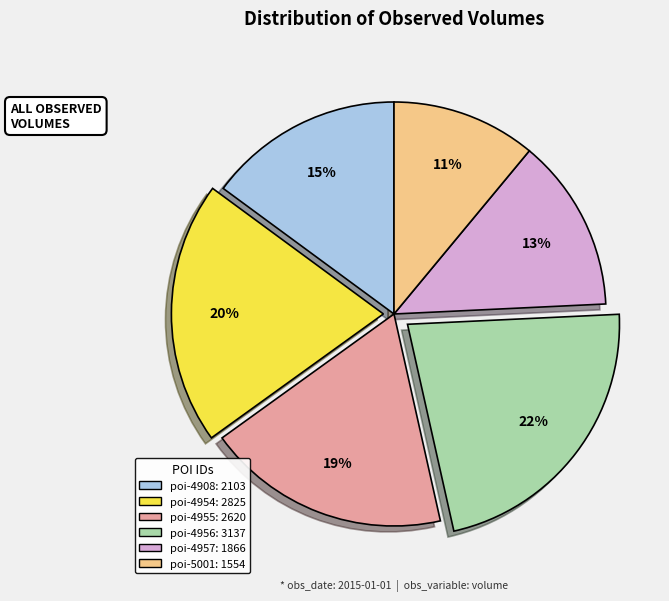

To the nearest percent, what is the average slice percentage?

17%